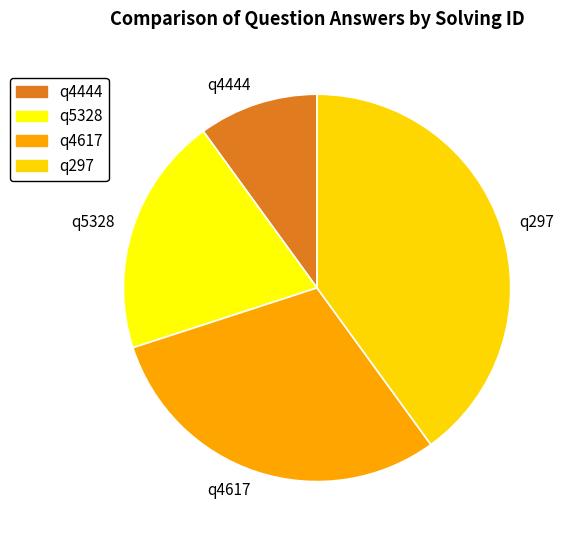

The q4617 slice represents 30% of the pie. True or false?

True